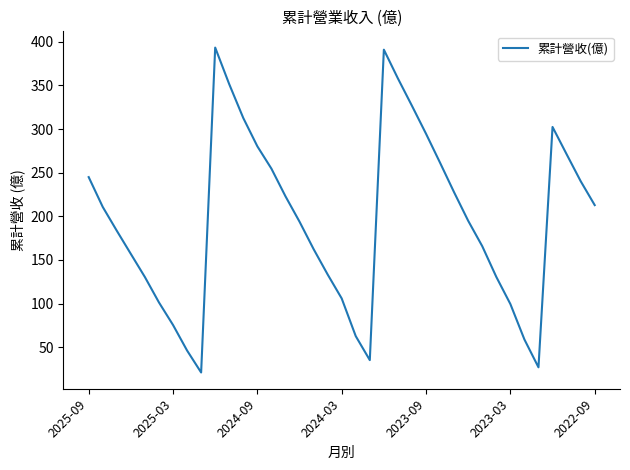

What is the smallest value displayed?

20.9